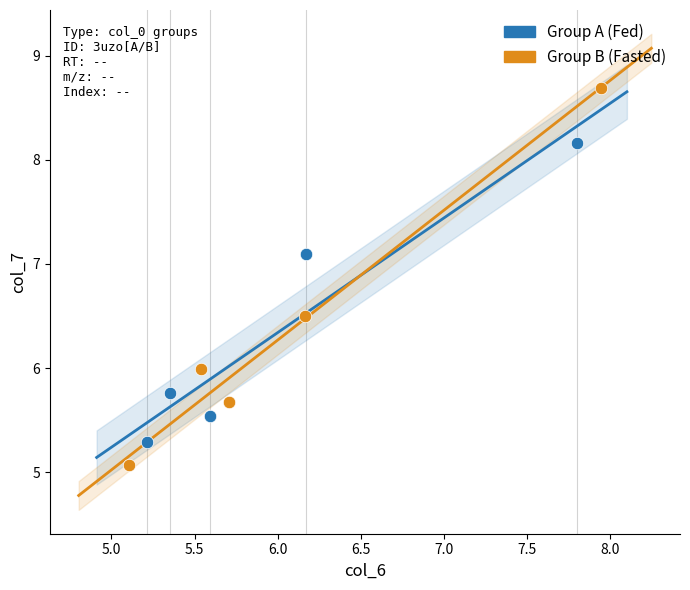

Which series has the largest Y range (max minus min)?

Group B (Fasted)